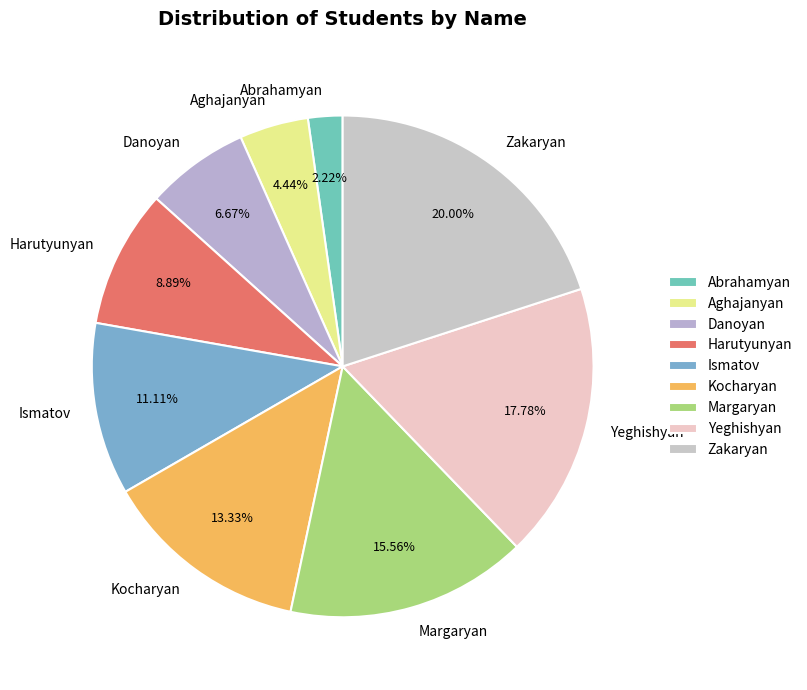

The Yeghishyan slice represents 8% of the pie. True or false?

False